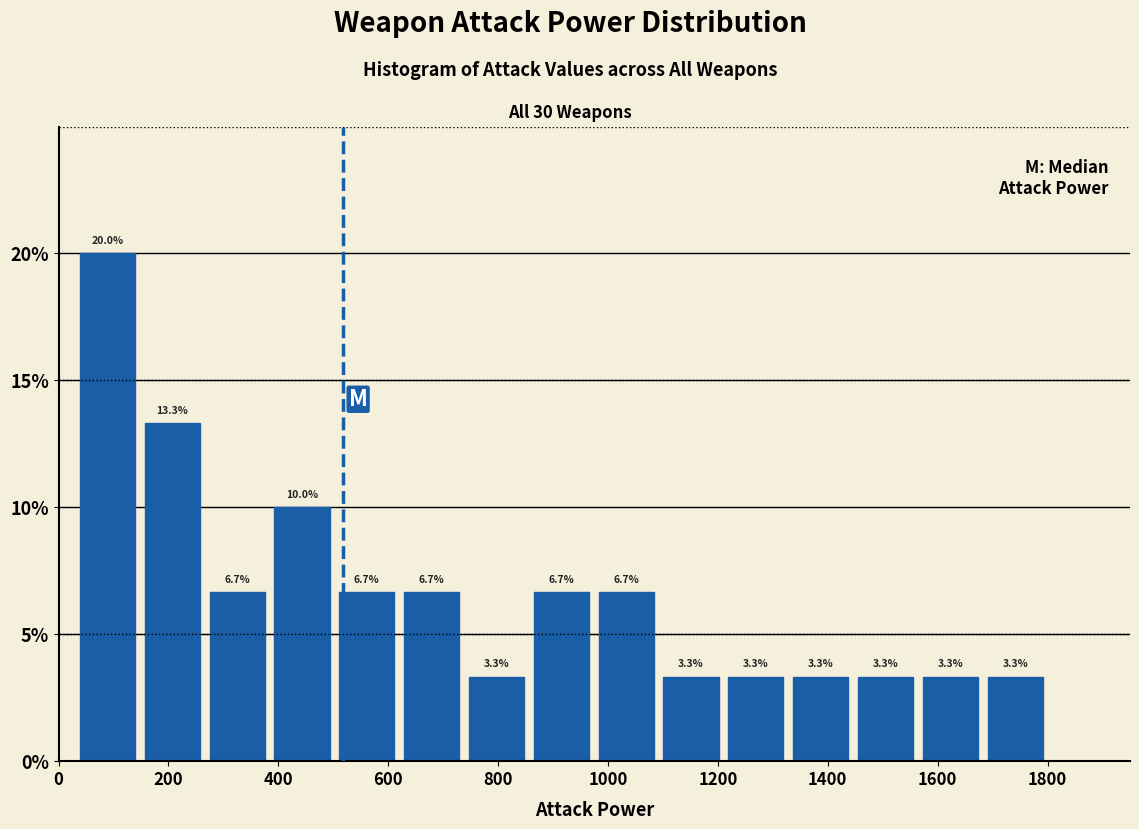

Which range on the x-axis has the tallest bar?

30 to 148